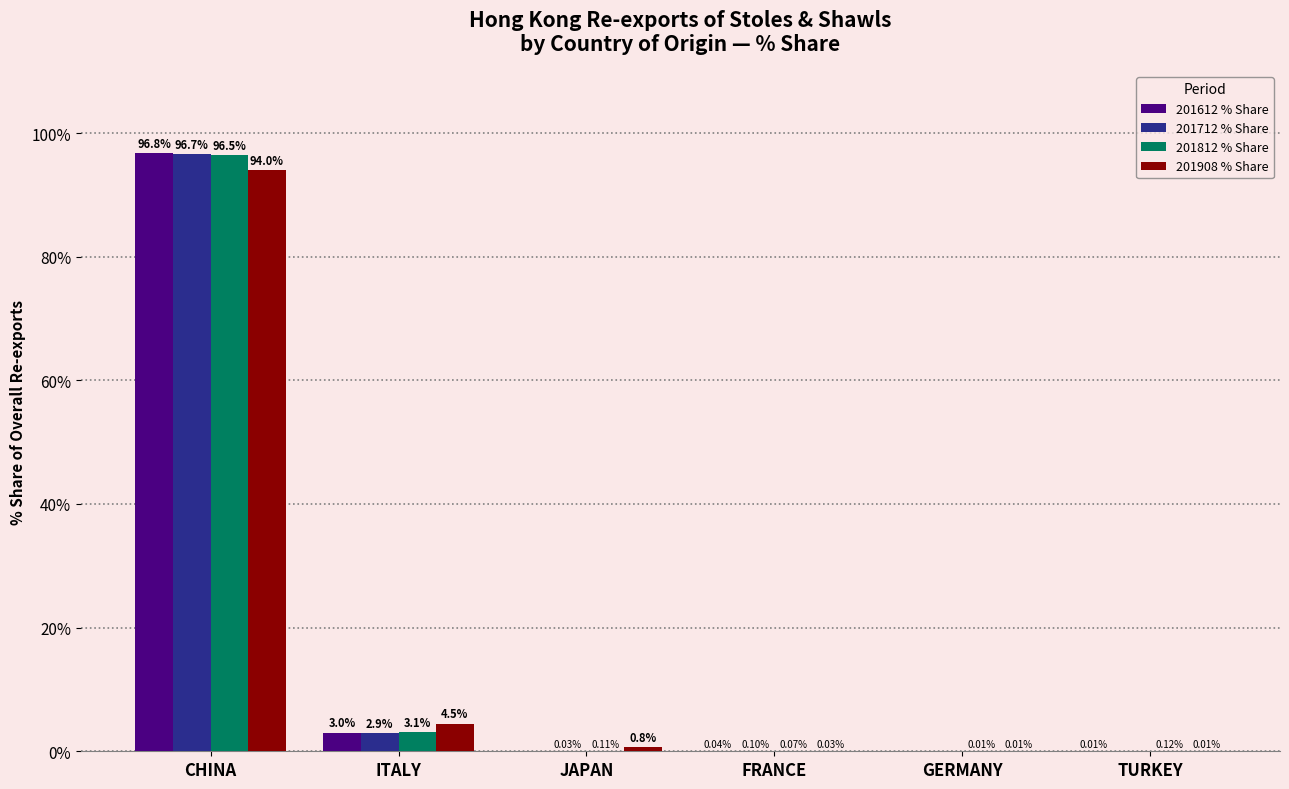

At which category is the sum across all series the highest?

CHINA